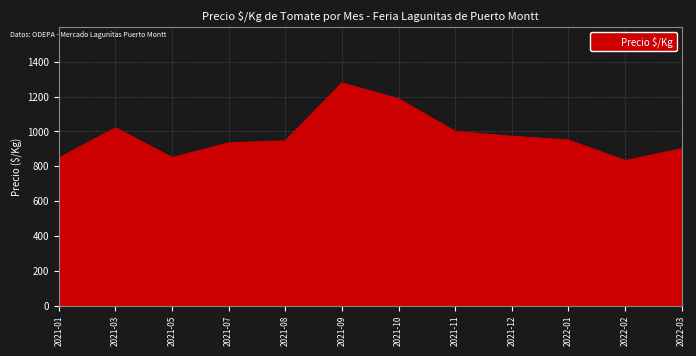

What is the difference between the maximum and minimum values?

445